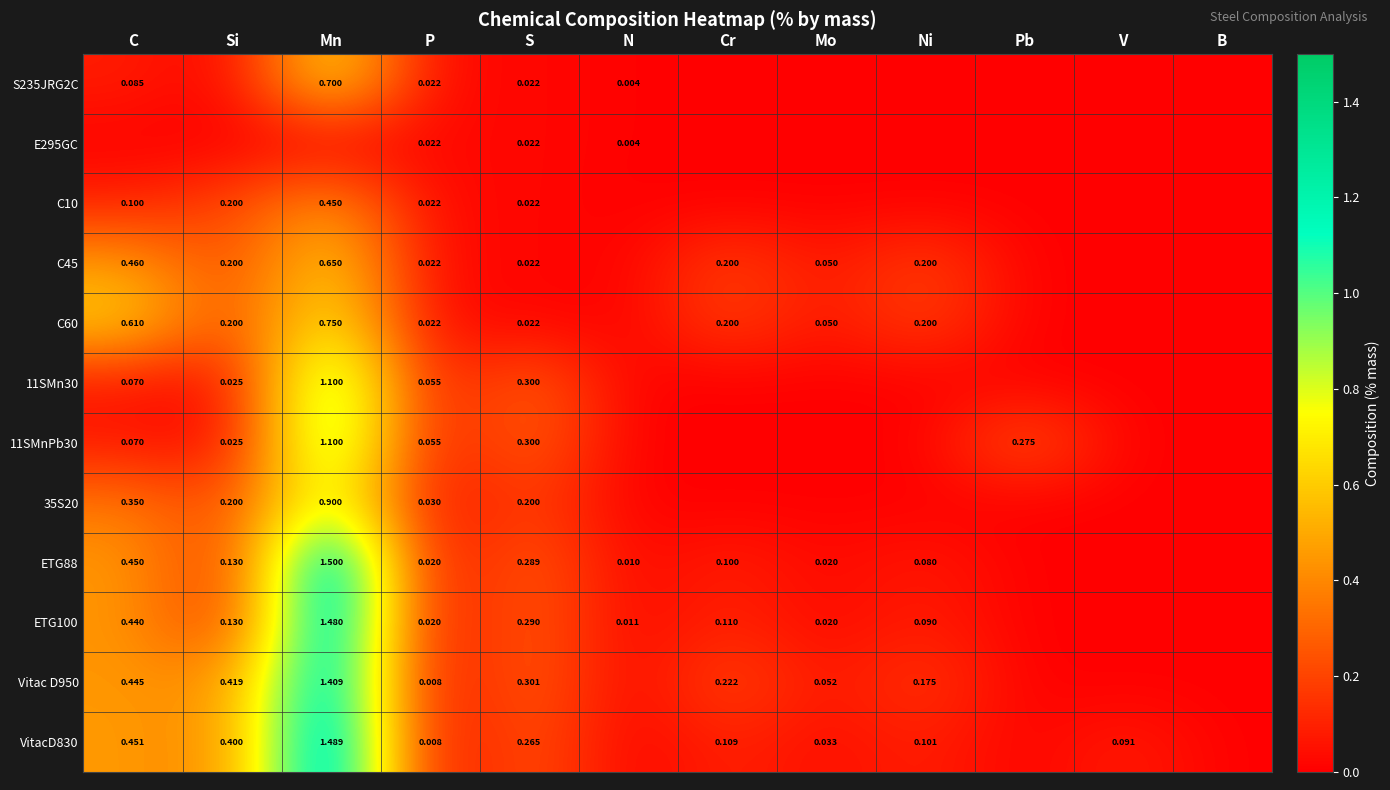

Which category has the highest value in the S235JRG2C series?

Mn